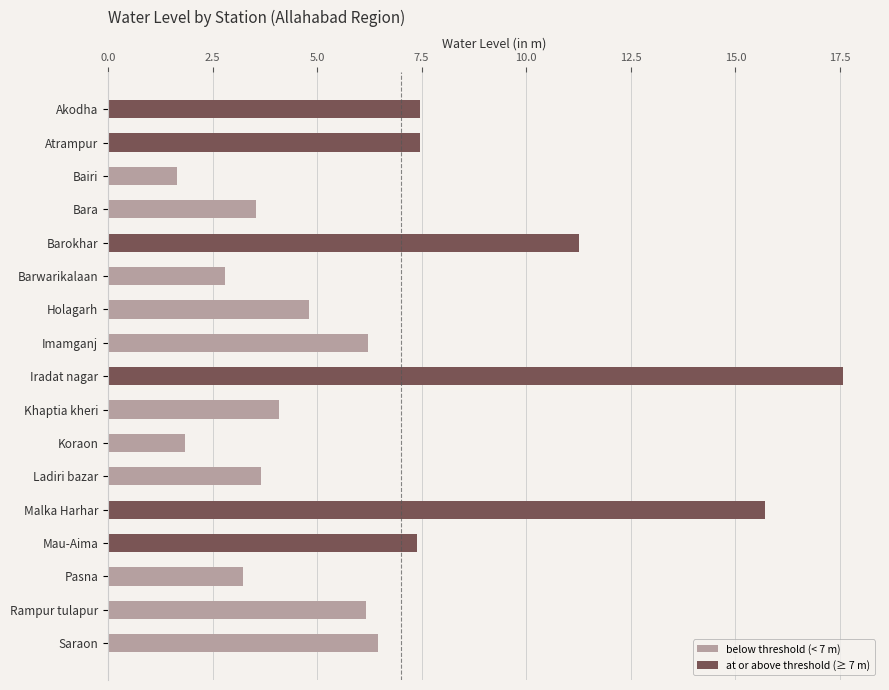

How many bars are there in total?

17